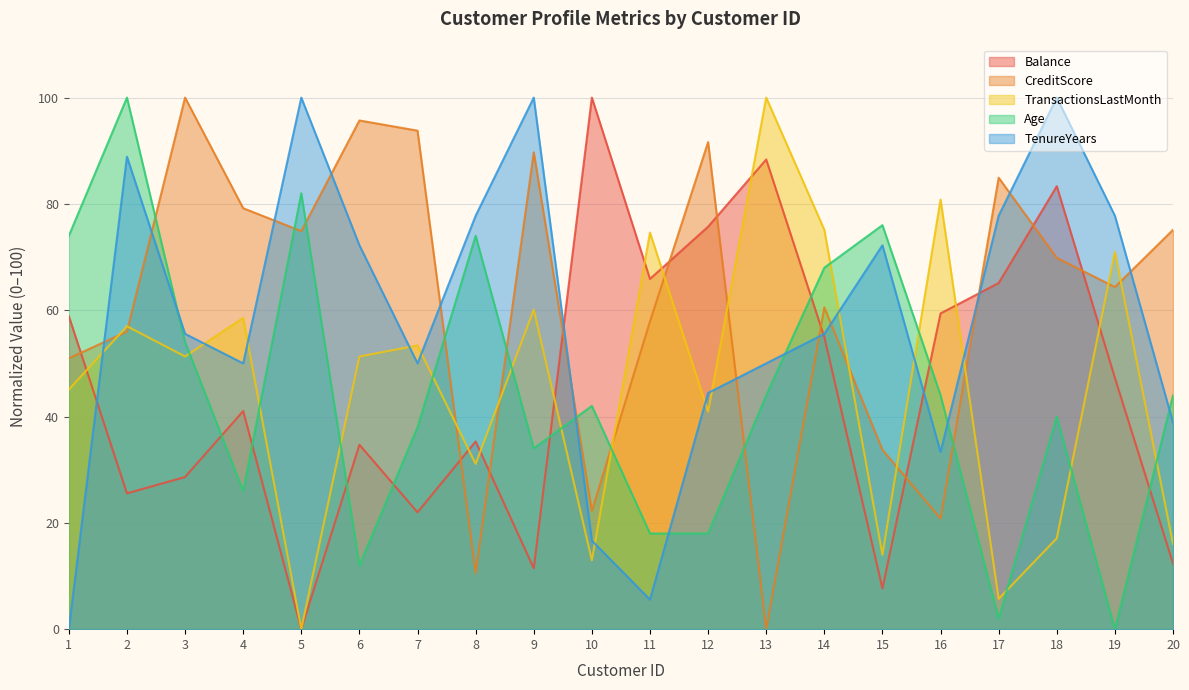

What is the maximum value shown in the chart?

100.0